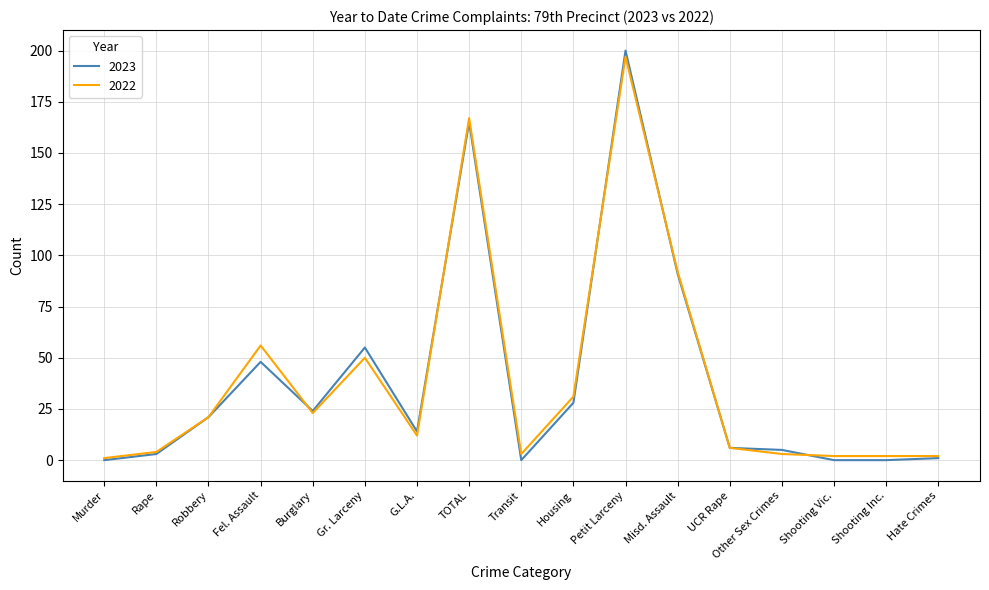

What is the spread (max minus min) of values at Shooting Vic.?

2